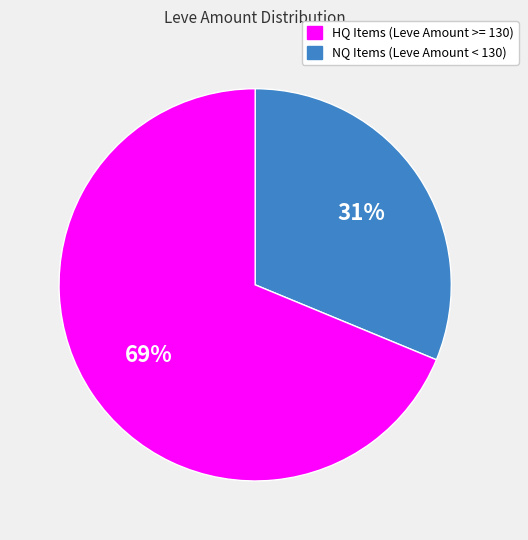

To the nearest percent, what is the average slice percentage?

50%